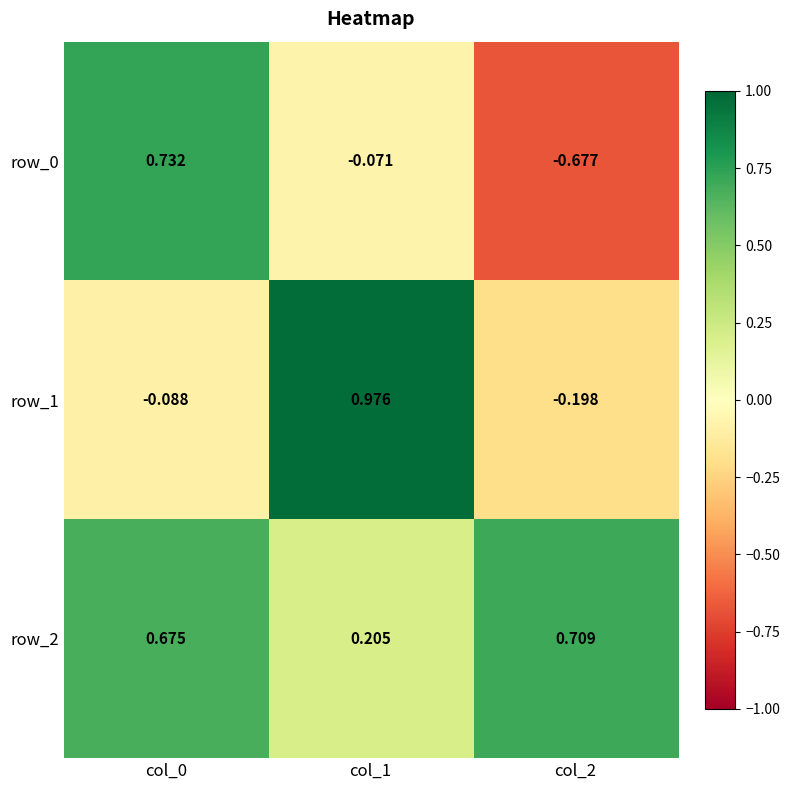

How many distinct data groups are displayed?

3